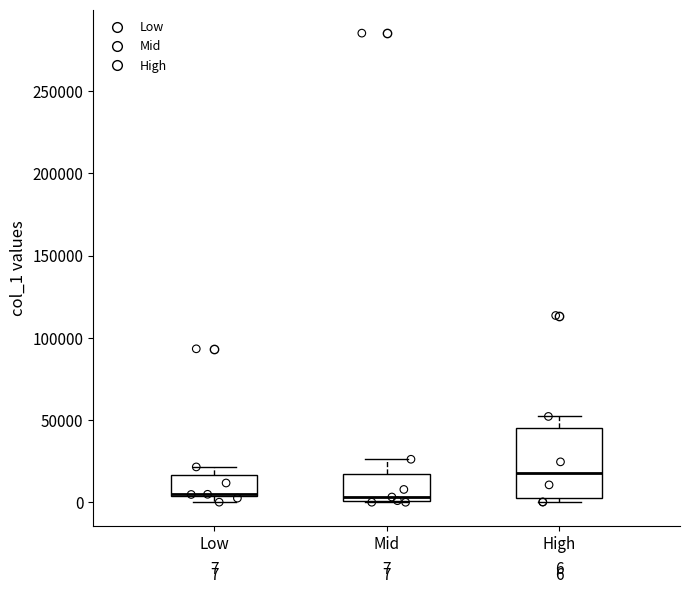

Comparing the boxes themselves (not the whiskers), which one is the tallest?

High